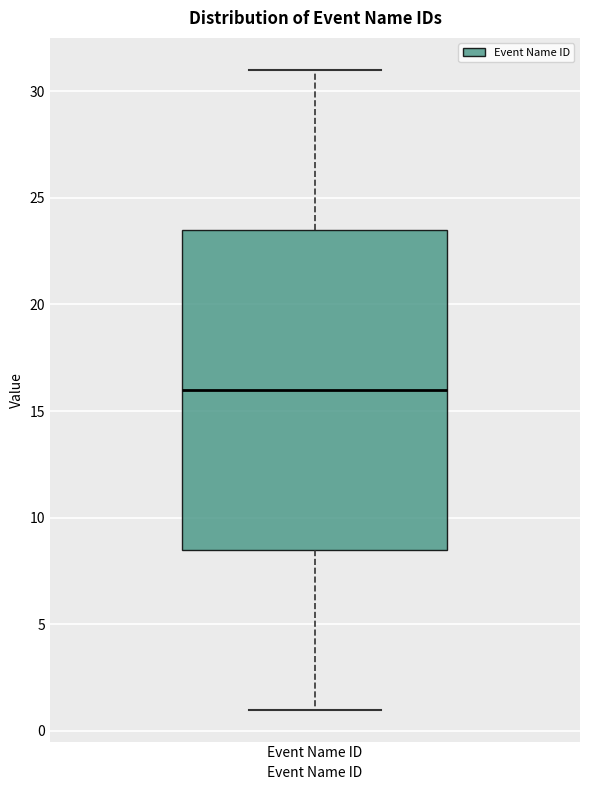

Transcribe this box plot: give where the median line is, the range the box spans, and where the two whiskers end, as read against the y-axis. The values are not printed on the chart, so give them approximately, as read against the axis.

median 16.0, box 8.5 to 23.5, whiskers 1.0 to 31.0